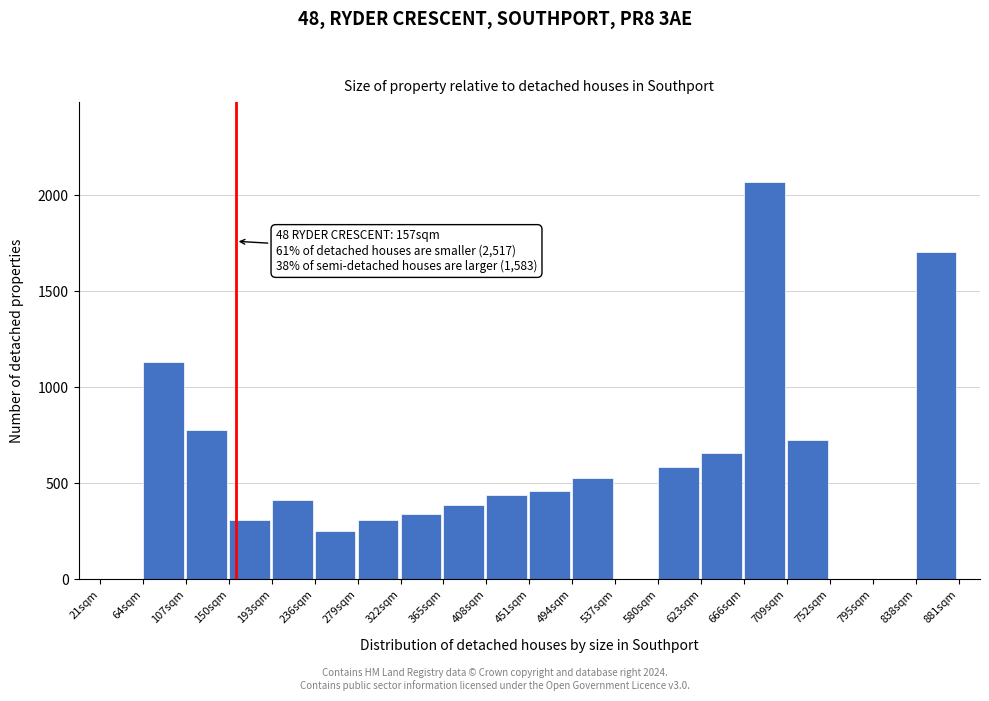

At which label is the value closest to 1035?

64sqm